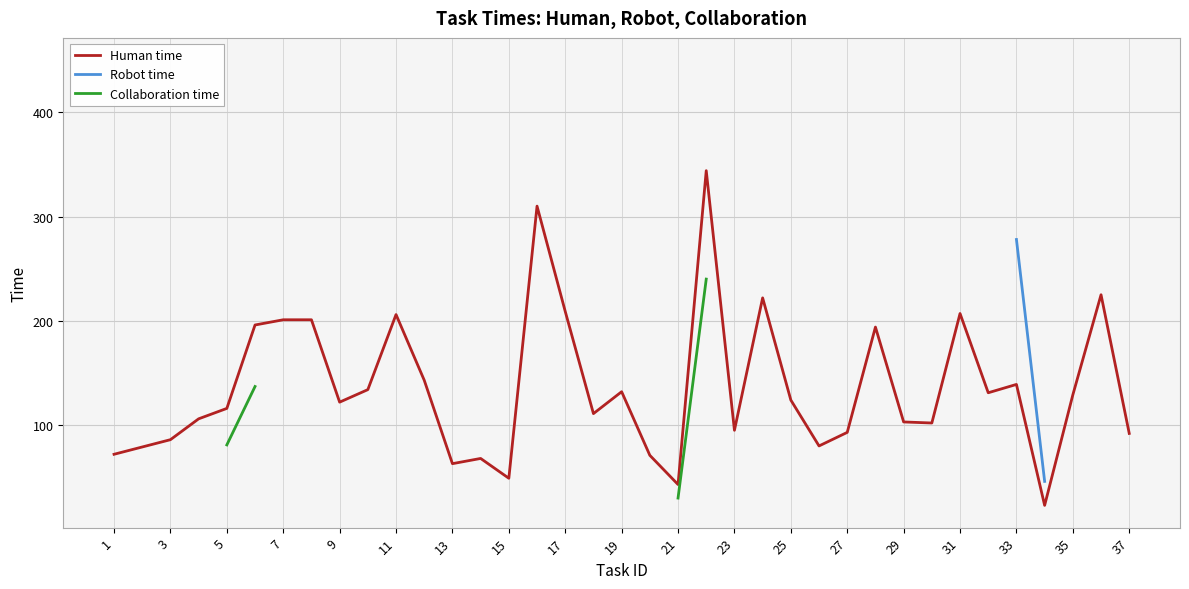

True or false: Human time and Robot time cross at least once.

False